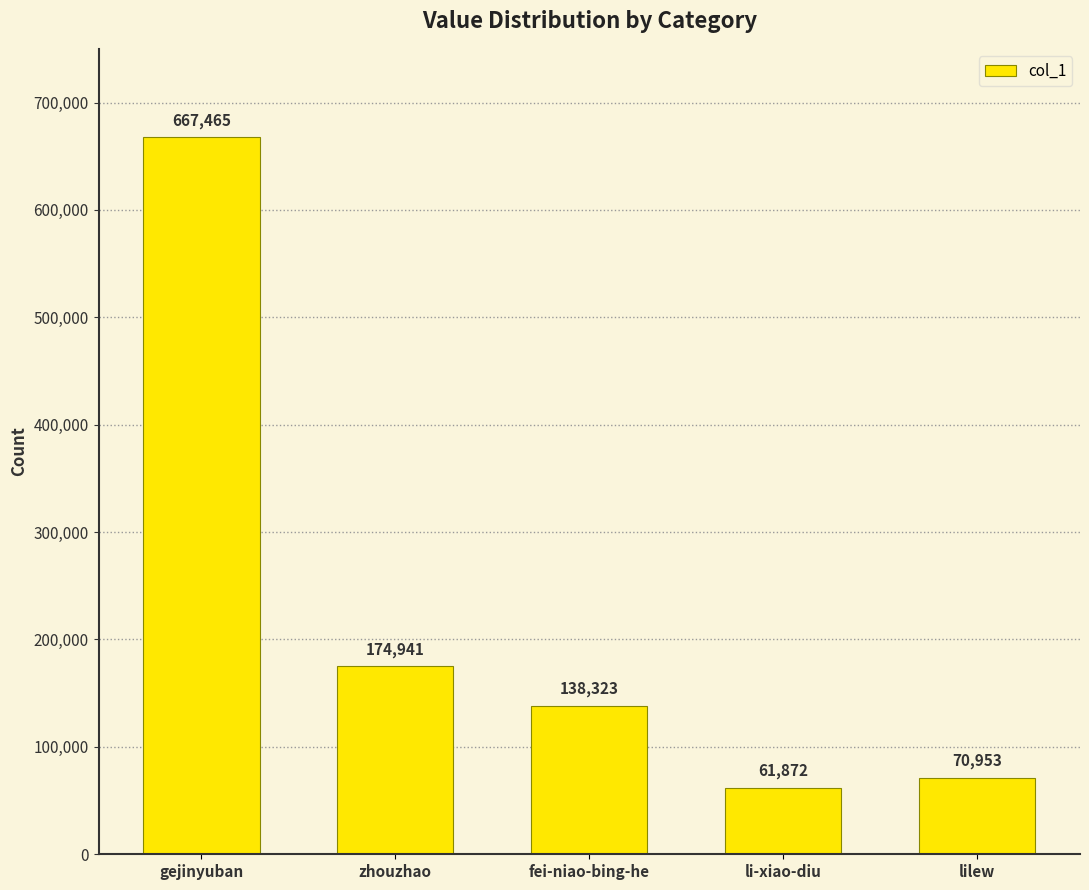

Is it true that the value at li-xiao-diu is 36702?

False